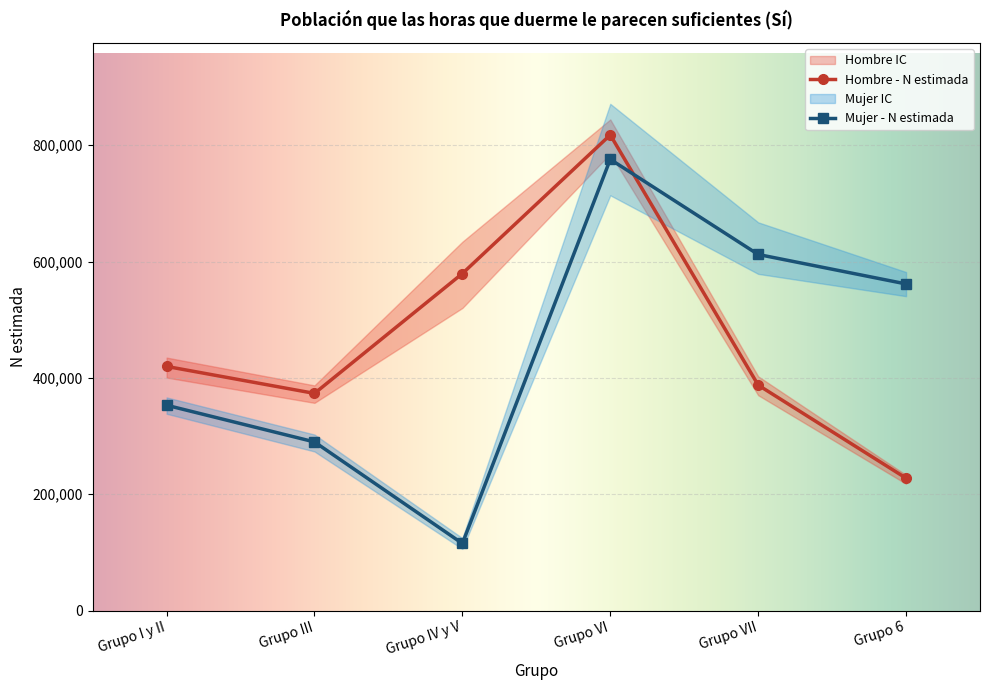

List the series in order of their peak value, lowest first.

Mujer - N estimada, Hombre - N estimada